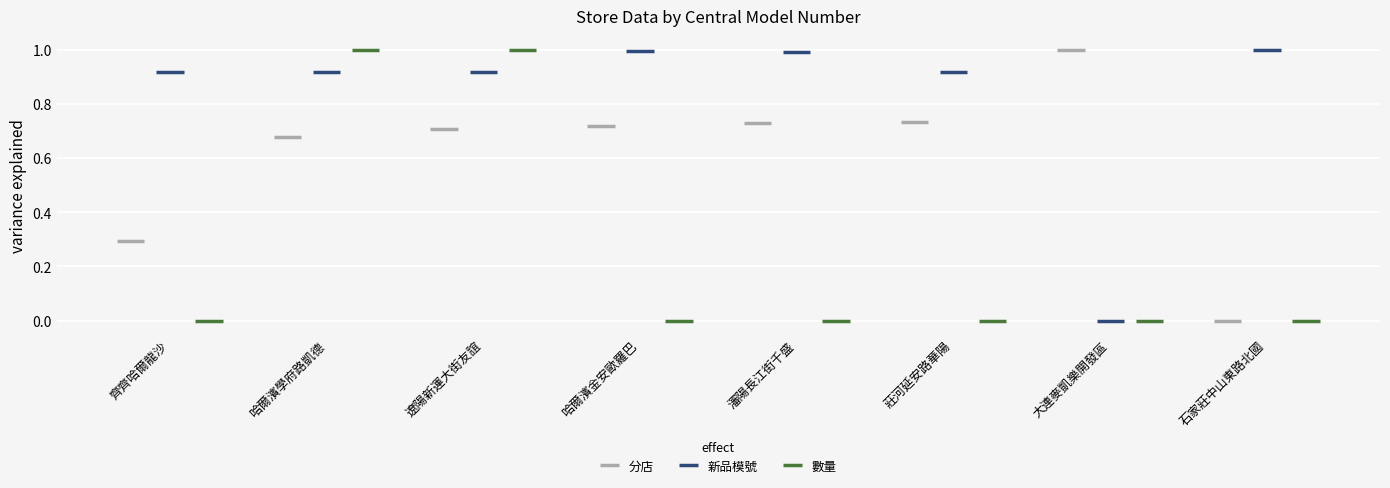

List the series in order of their peak value, highest first.

新品模號, 分店, 數量